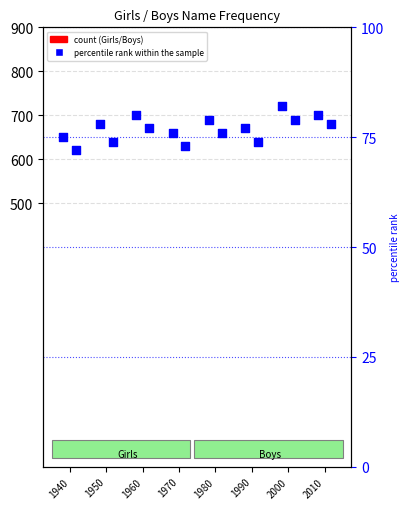

Which series has the largest total across all categories?

Girls percentile rank within the sample